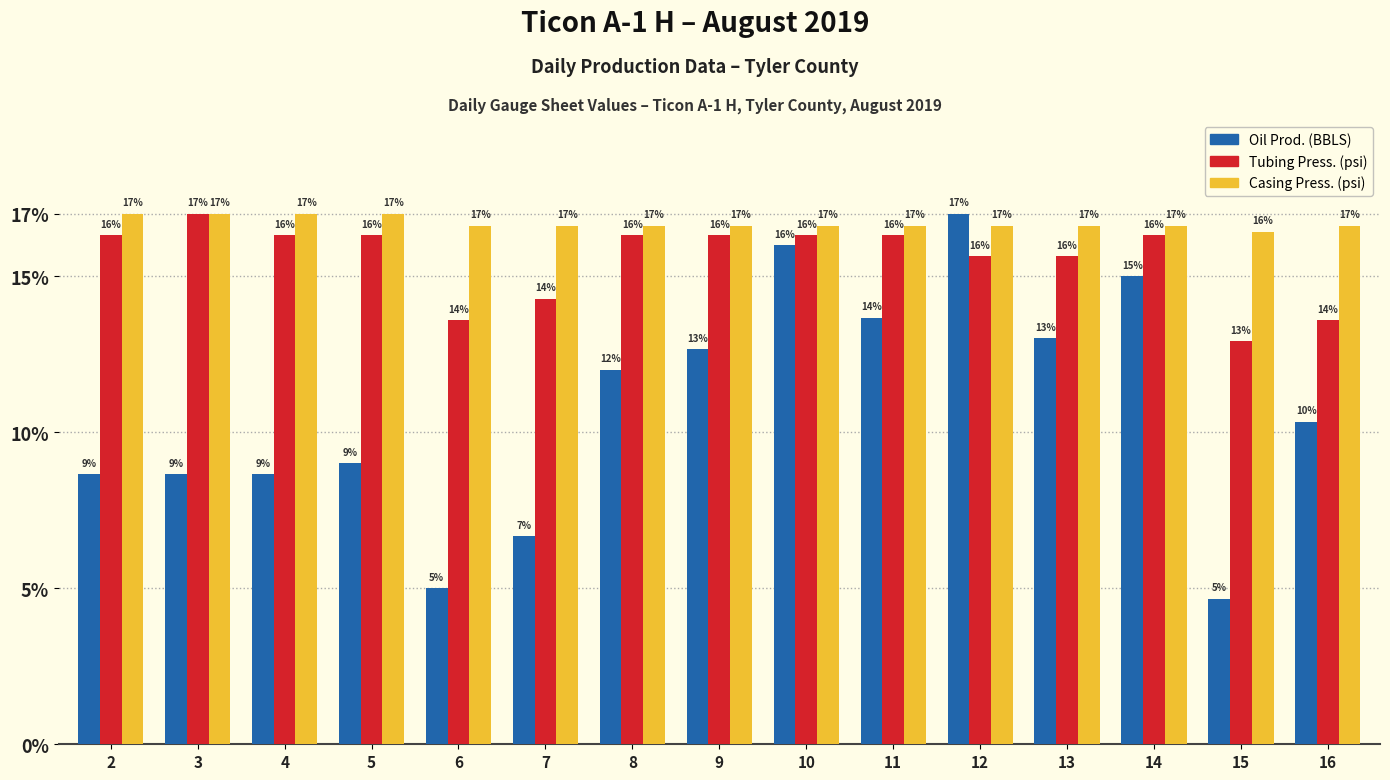

What is the average value of the Oil Prod. (BBLS) series?

10.7